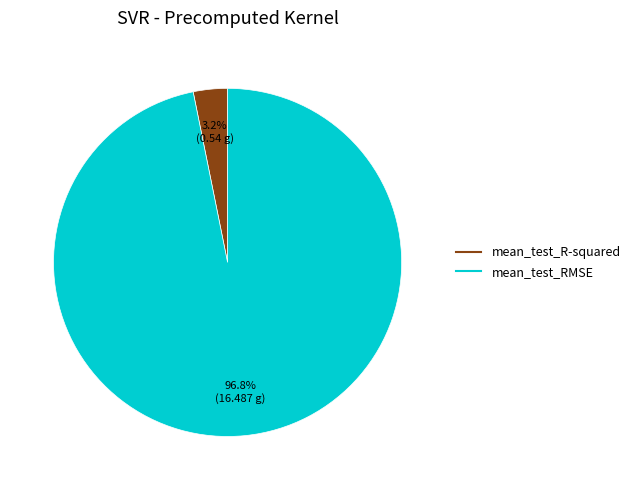

Is it true that mean_test_R-squared is 3% of the pie?

True